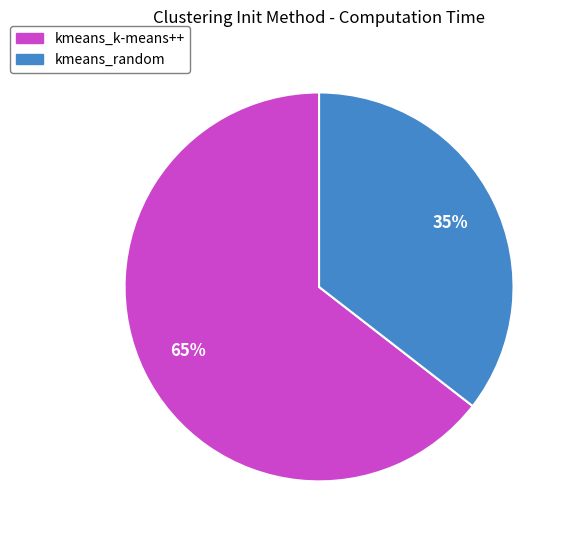

To the nearest percent, what percentage of the pie is kmeans_random?

35%